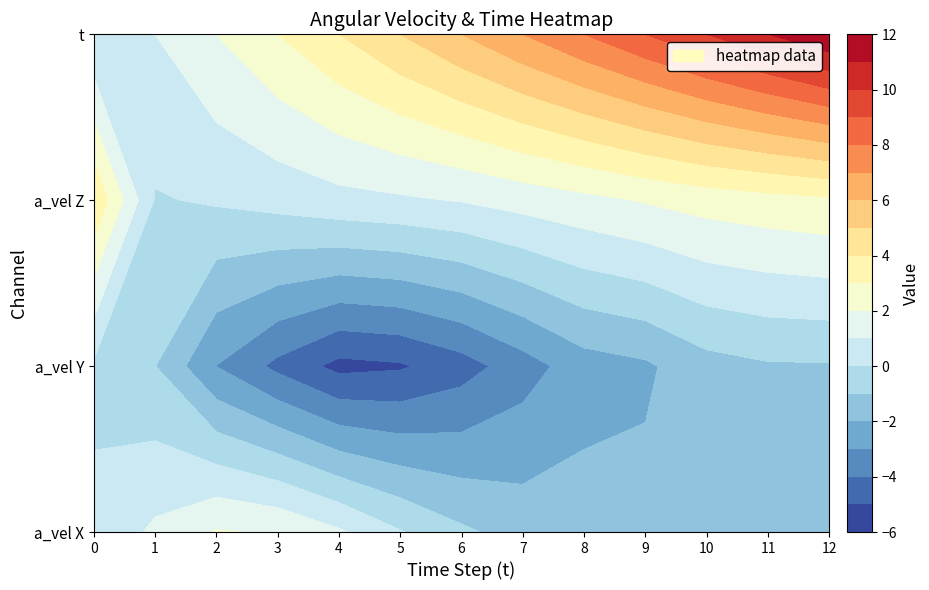

True or false: t has a value of 15.5 at 9.

False